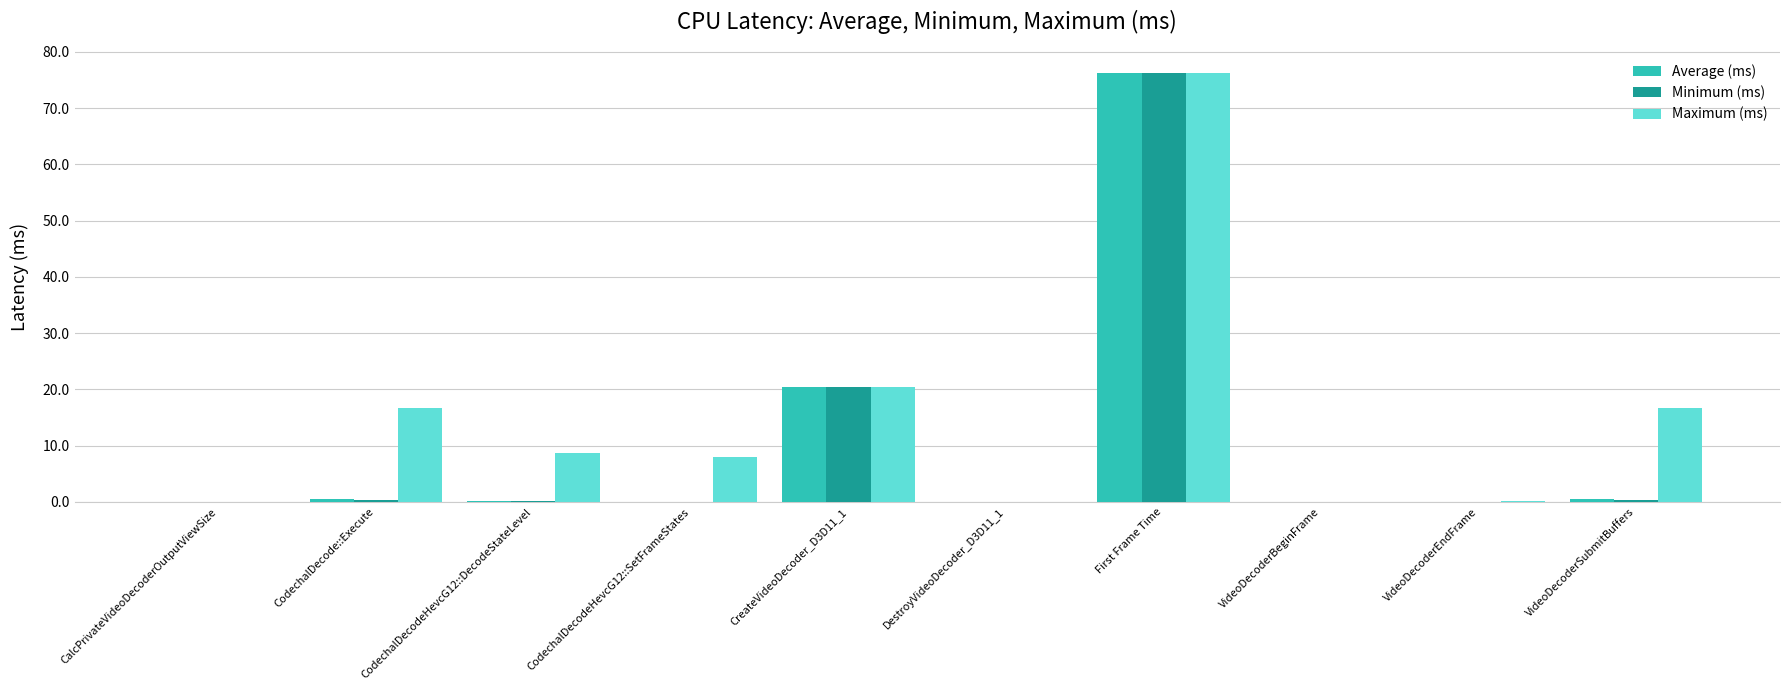

Are the bars grouped side by side (vs. stacked)?

Yes